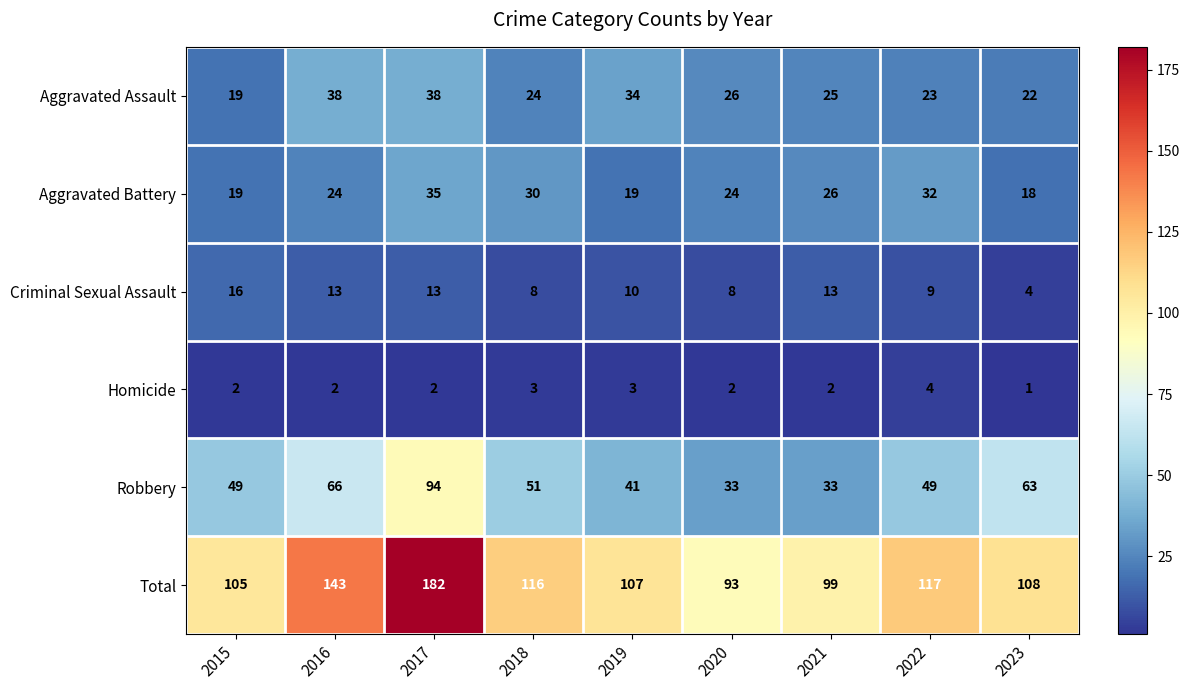

Which series has the widest spread of values?

Total